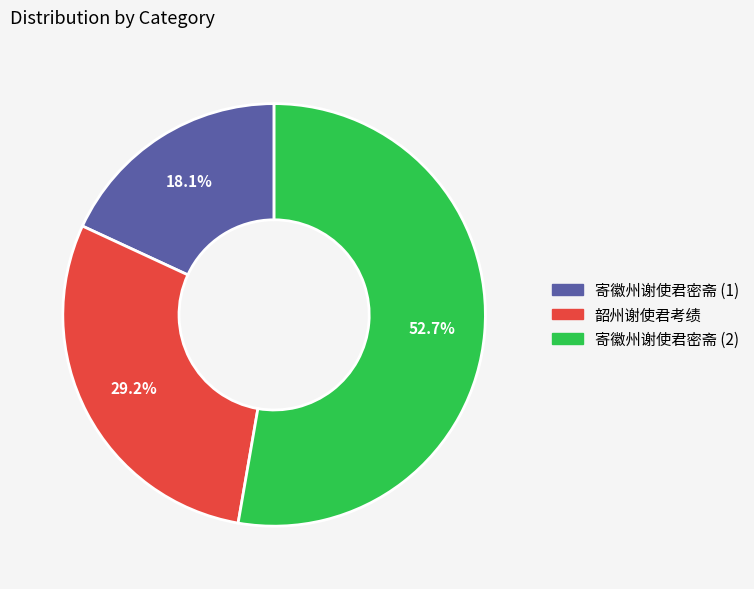

Does any single category account for the majority?

Yes